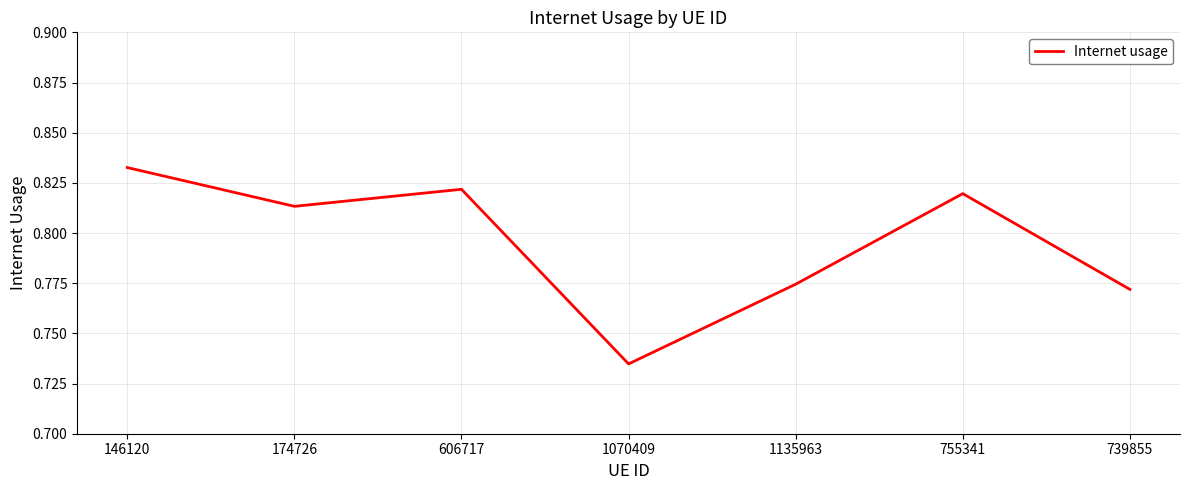

At which category does the chart reach its minimum across all series?

1070409